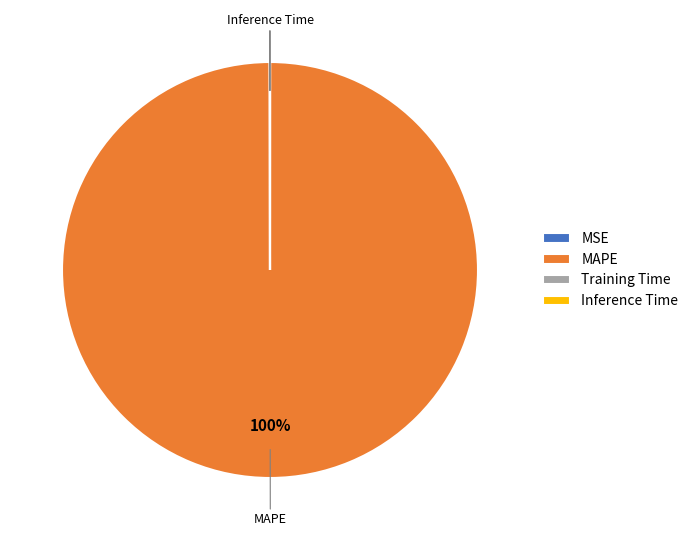

To the nearest percent, what is the difference between the largest and smallest slice percentages?

100%